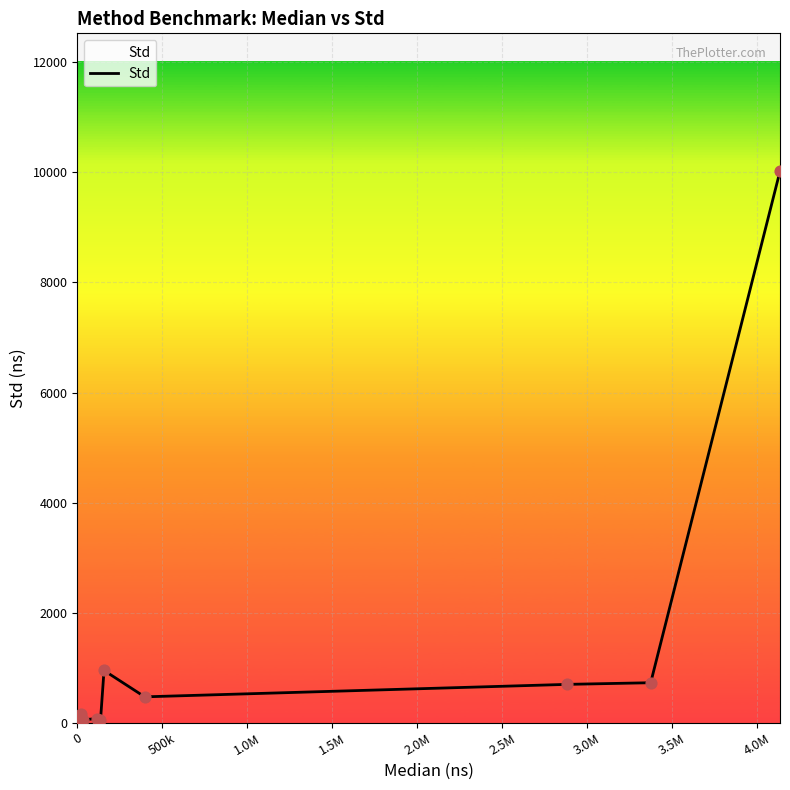

What is the difference between the maximum and minimum values?

10023.9